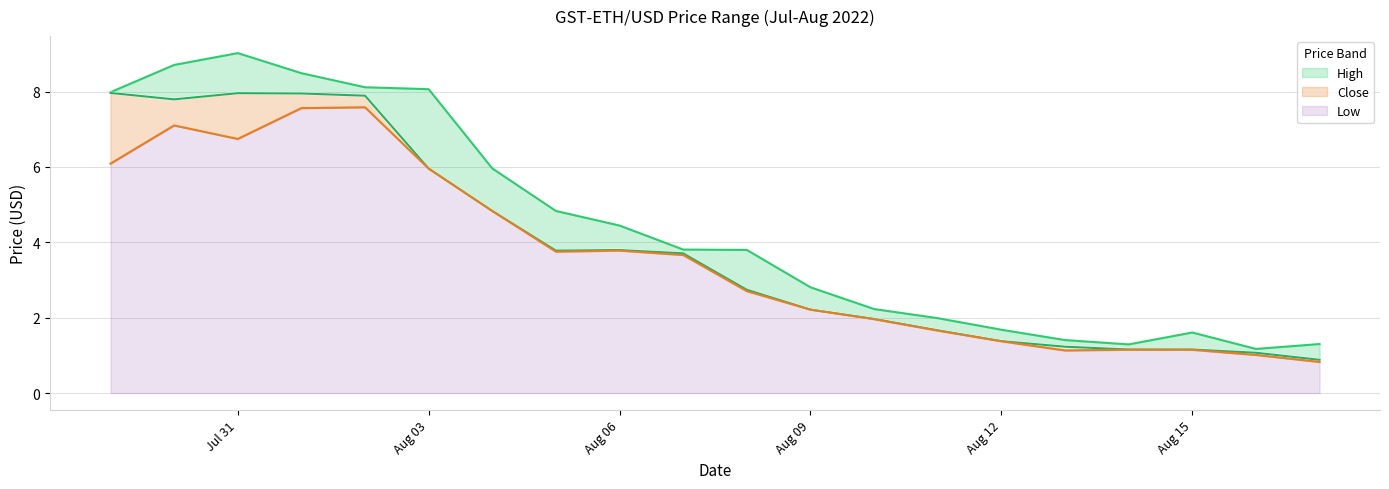

What is the maximum value for High?

9.0